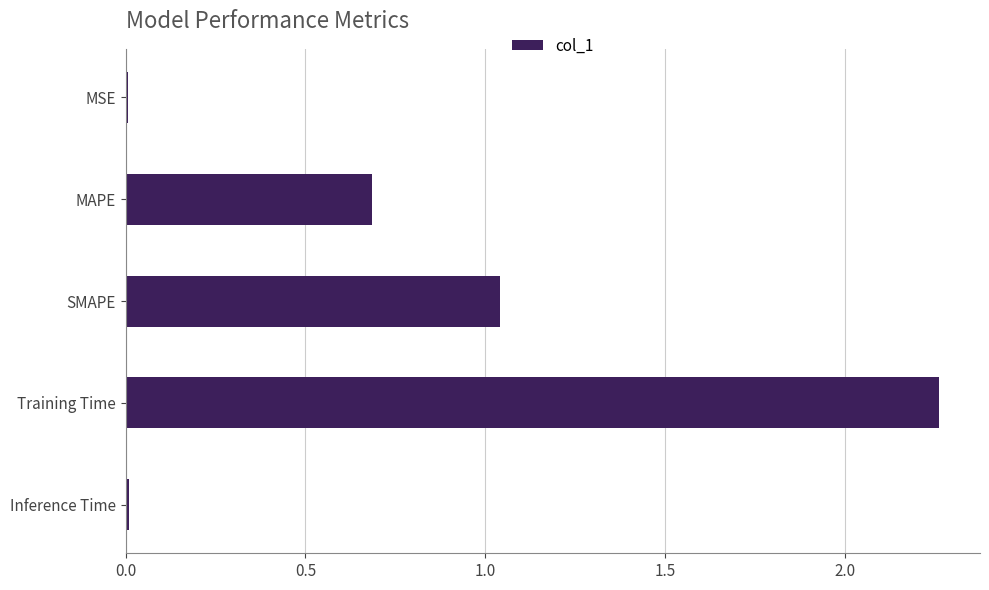

Which category has the highest value across all series?

Training Time